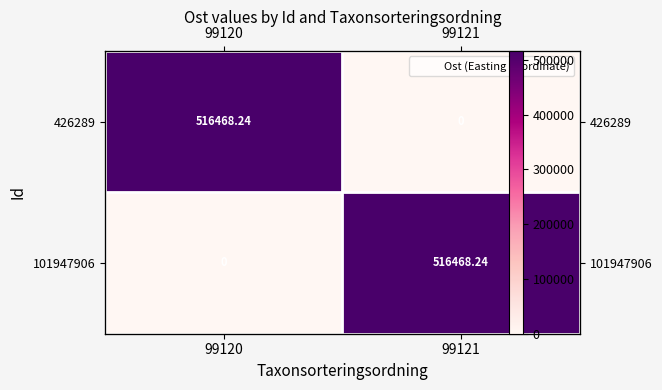

At which label does 101947906 first exceed 516468?

99121